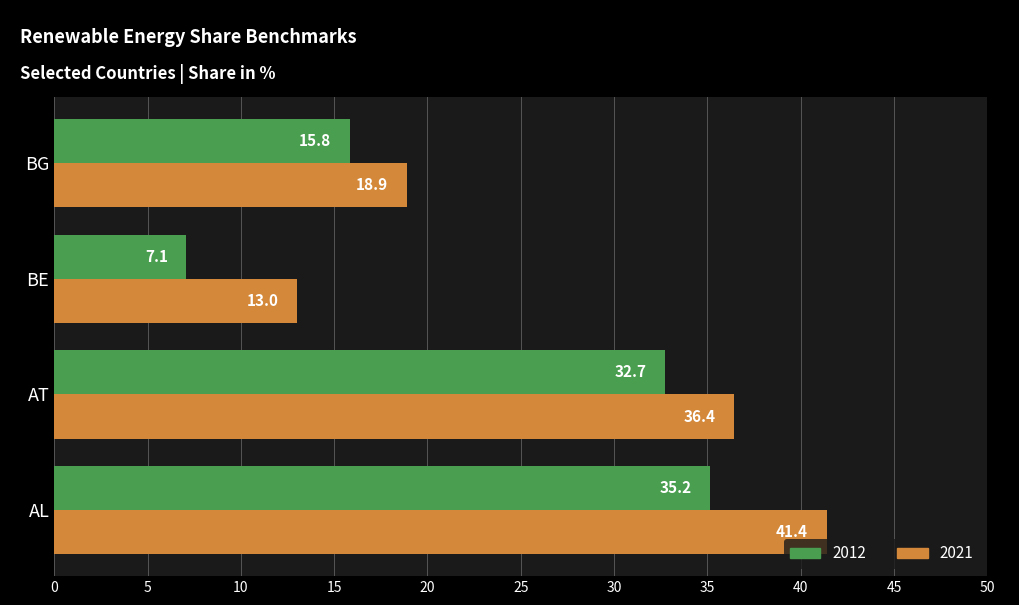

Rank the categories by 2021 value from lowest to highest.

BE, BG, AT, AL